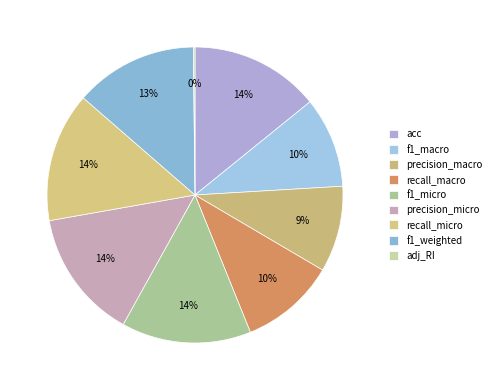

How many segments does this pie chart have?

9